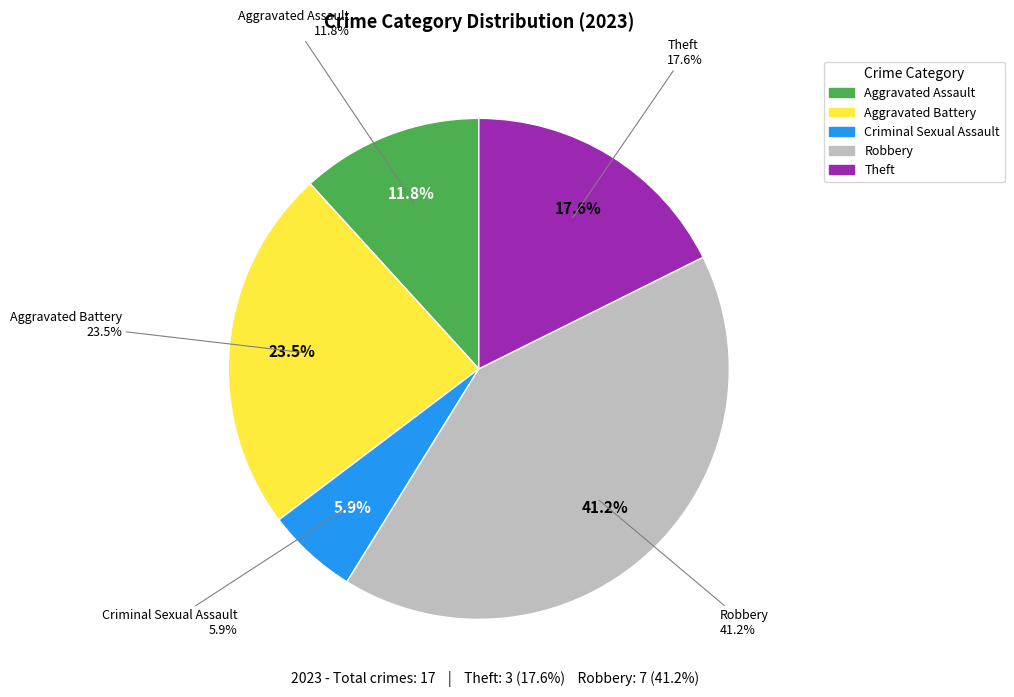

What percentage is NOT represented by Aggravated Assault?

88.2%